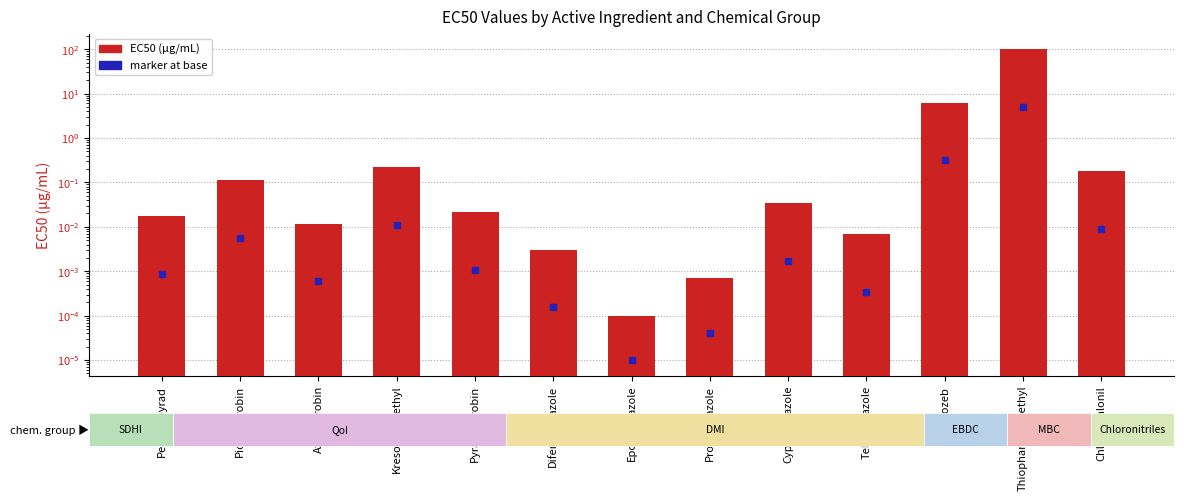

Reading left to right, extract all data points from this chart.

0.0	0.1	0.0	0.2	0.0	0.0	0.0	0.0	0.0	0.0	6.3	100.0	0.2